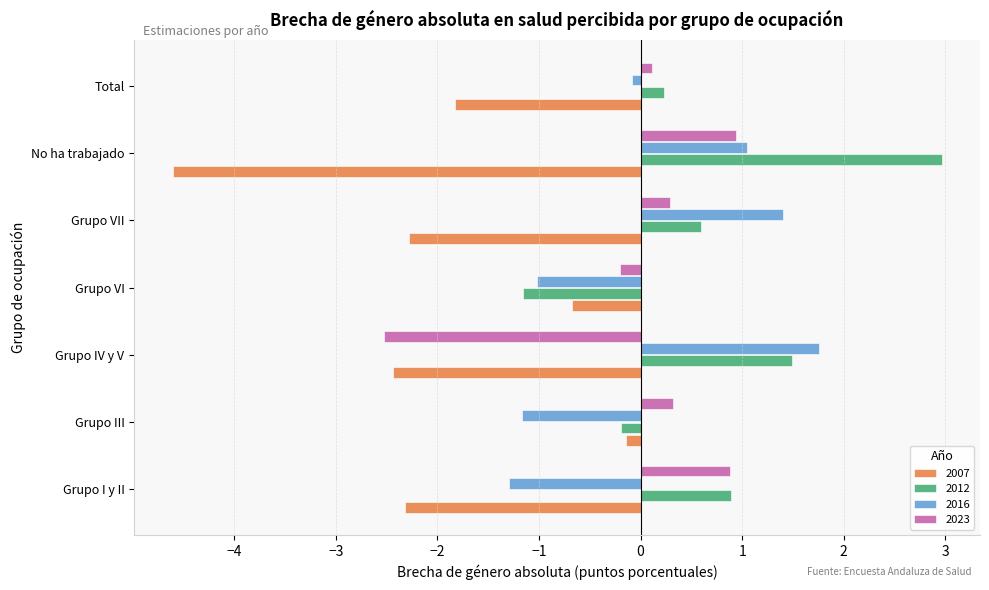

What value does the 2007 series have at Grupo IV y V?

-2.4